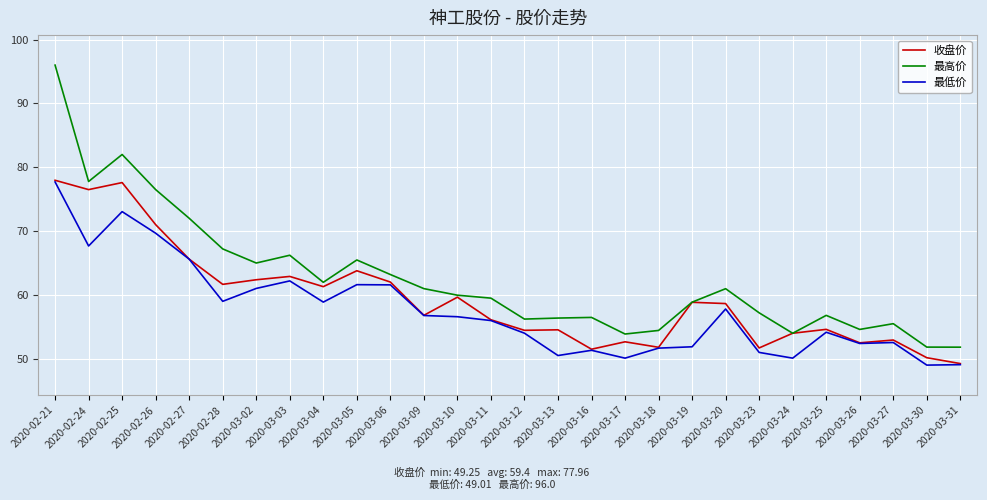

Is it true that 最高价 equals 57.2 at 2020-03-23?

True